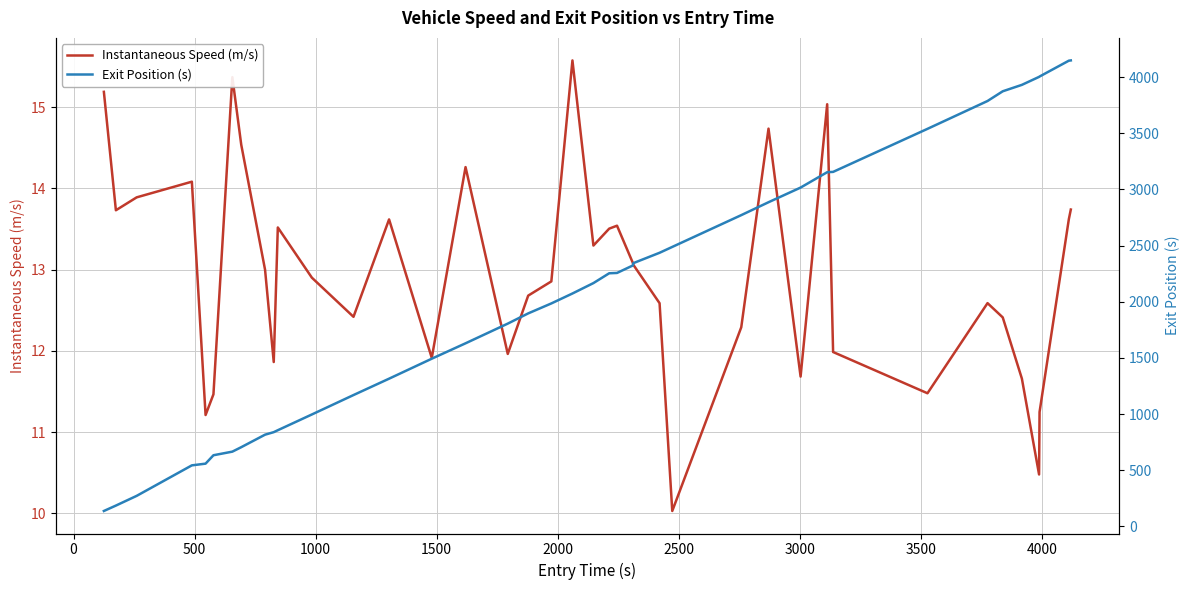

How many values in the Exit Position (s) series exceed 2165?

20